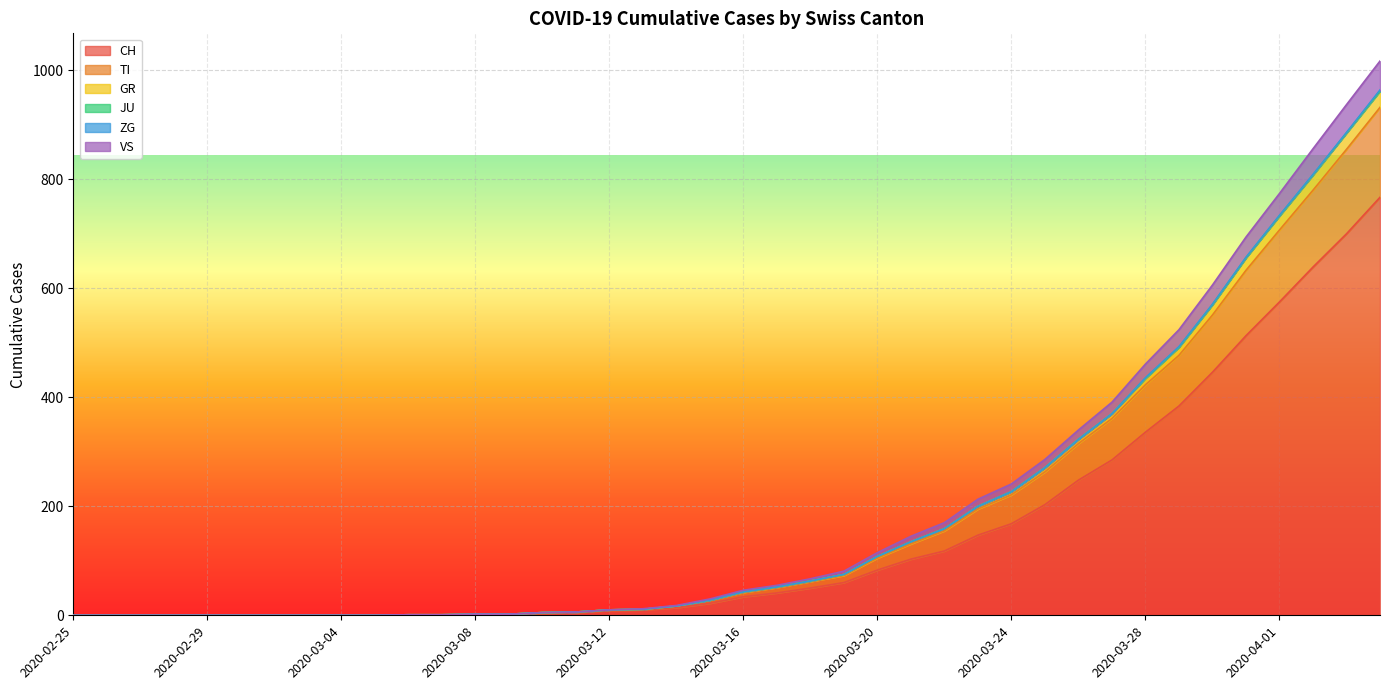

What is the highest value of the CH series?

767